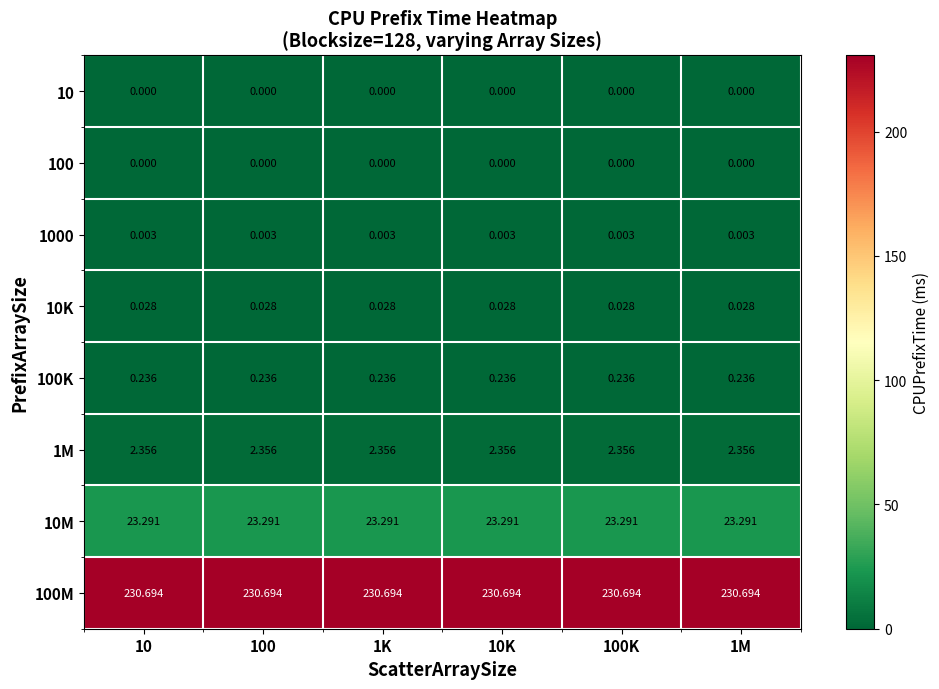

Is the value of 1M at 100K greater than the value of 100M at 10?

No